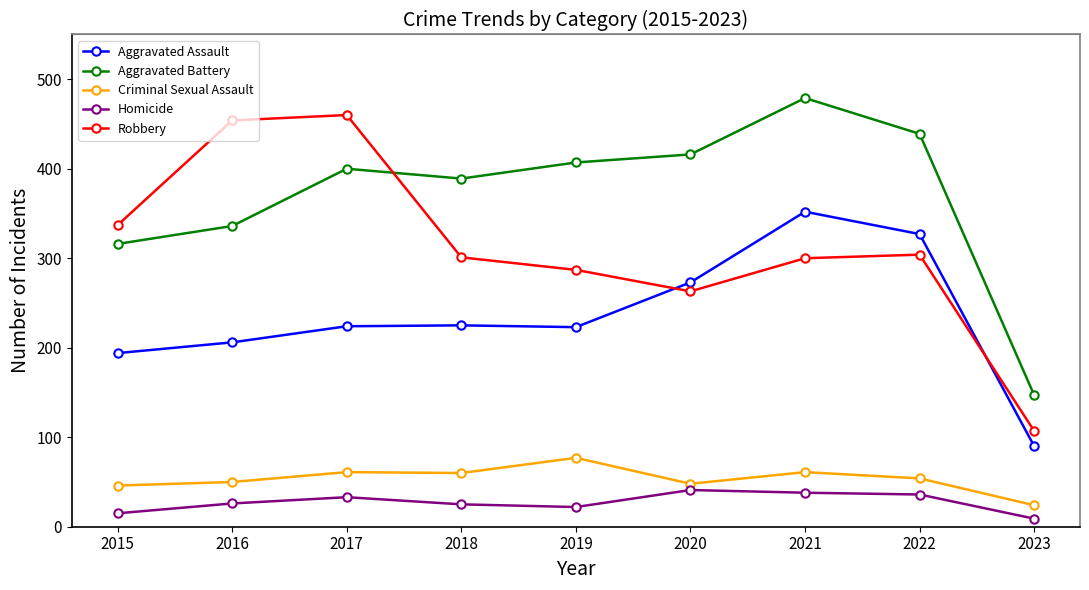

True or false: Robbery and Criminal Sexual Assault intersect in this chart.

False